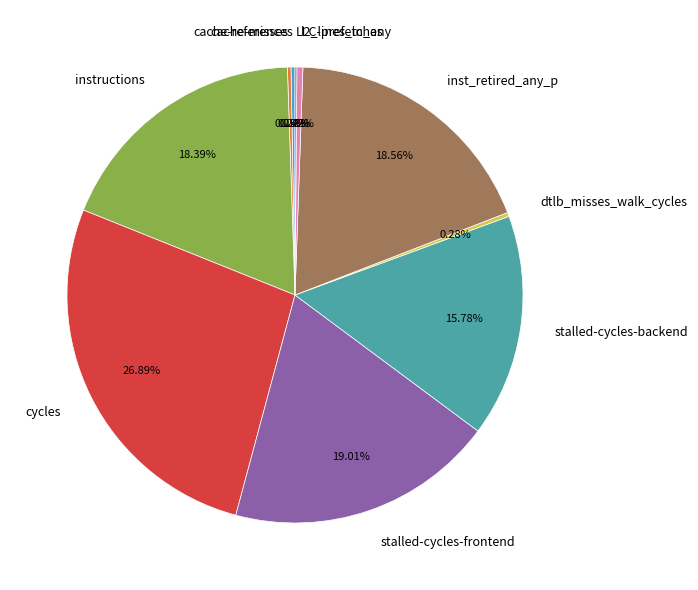

Approximately how many times larger is the value at stalled-cycles-frontend compared to instructions?

1.0